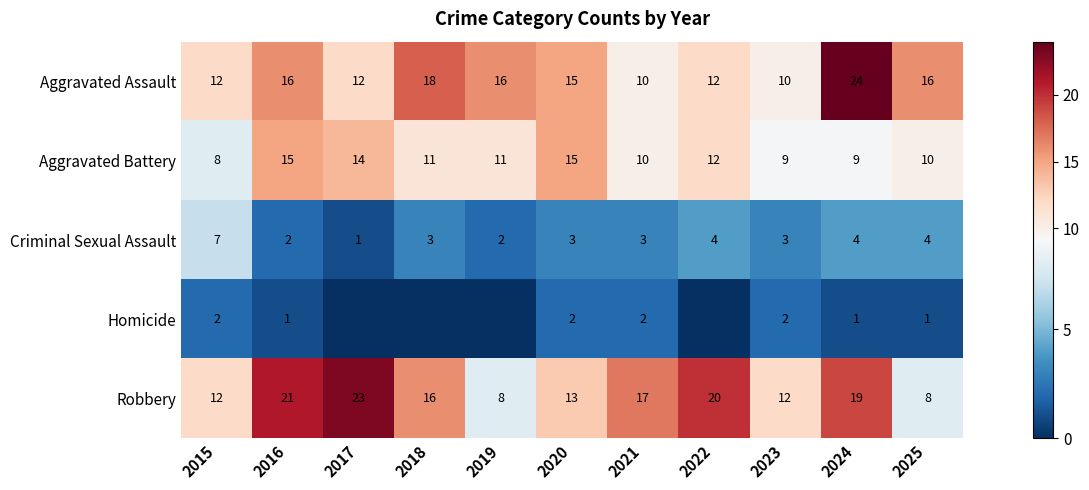

What is the difference between the maximum and minimum values in the Aggravated Battery series?

7